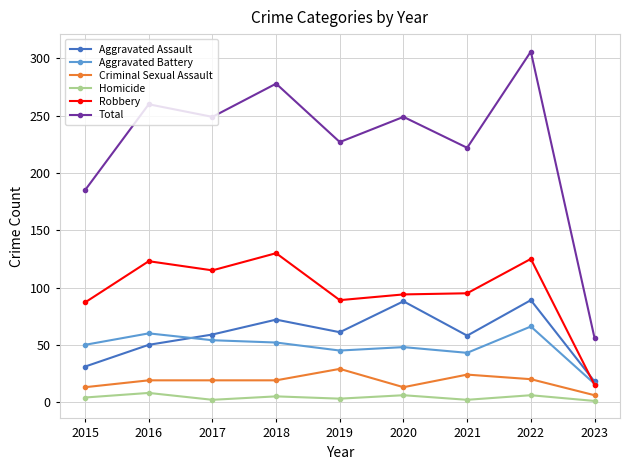

What is the sum of the Total values at 2019 and 2016?

487